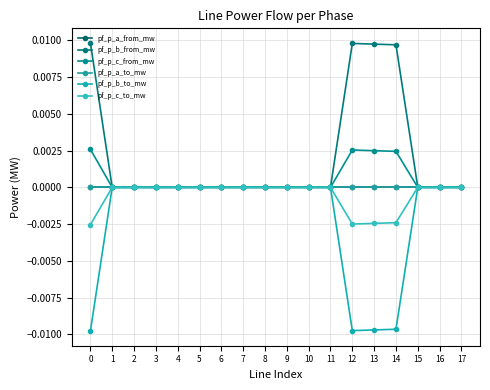

Is this an area chart (filled region under the line)?

No